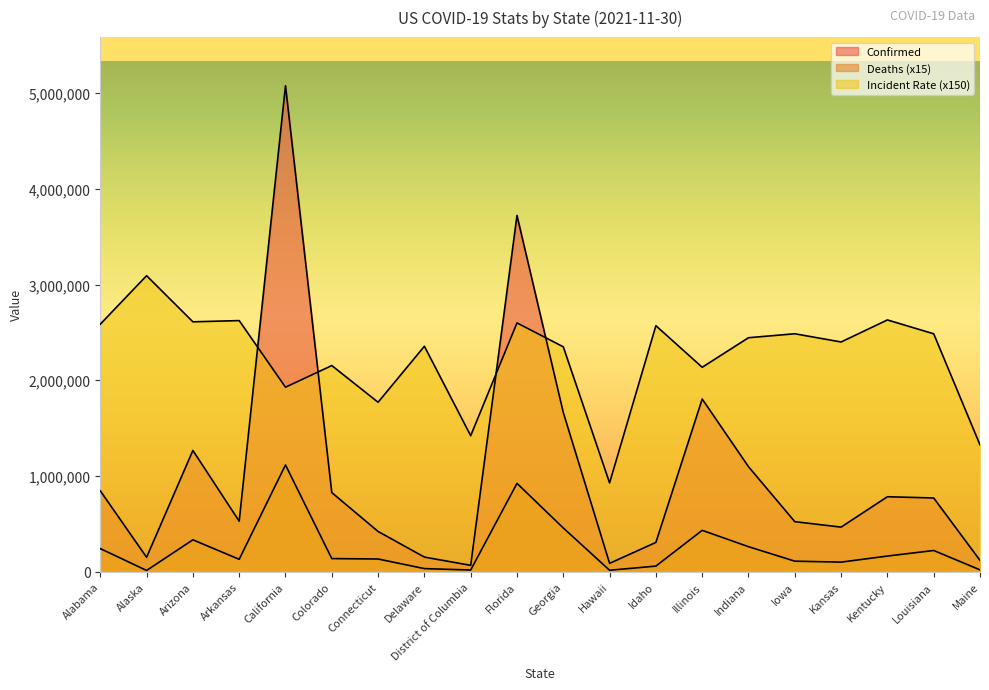

True or false: Confirmed and Deaths intersect in this chart.

False